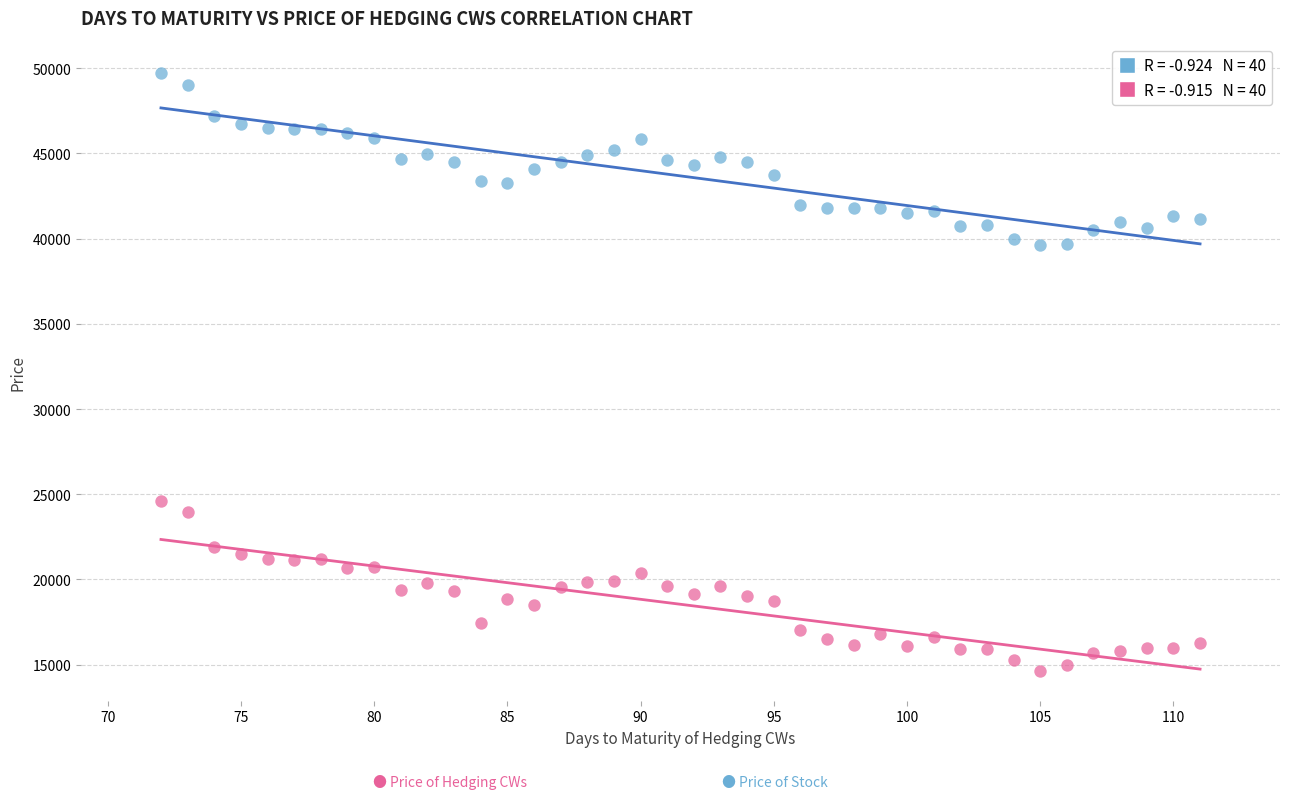

Across all data points, what is the range of Y values (max minus min)?

35060